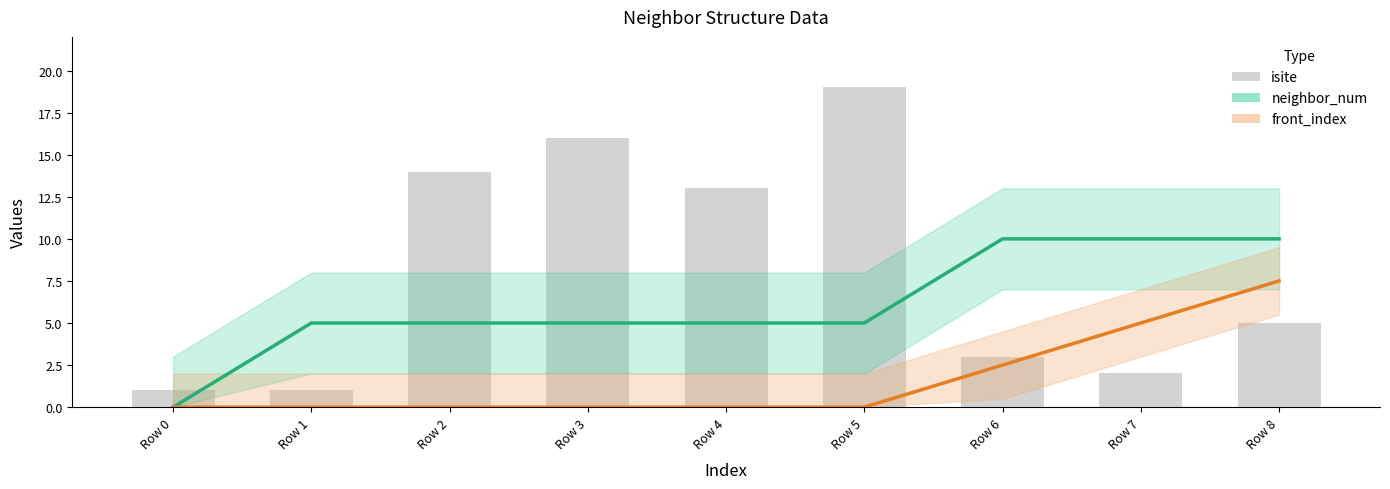

What is the difference between the values at Row 4 and Row 5?

6